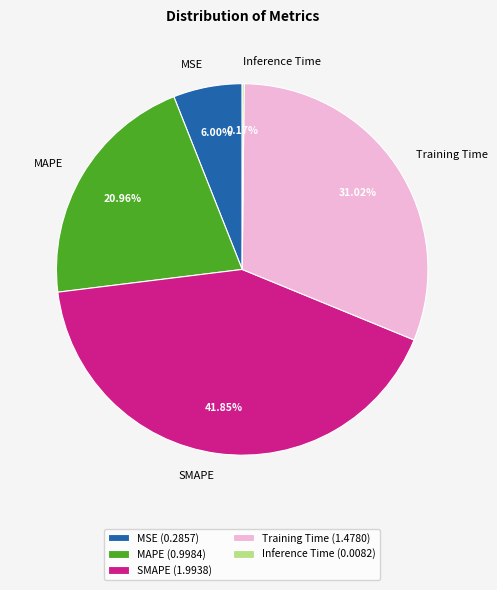

Is MAPE the majority of the pie?

No